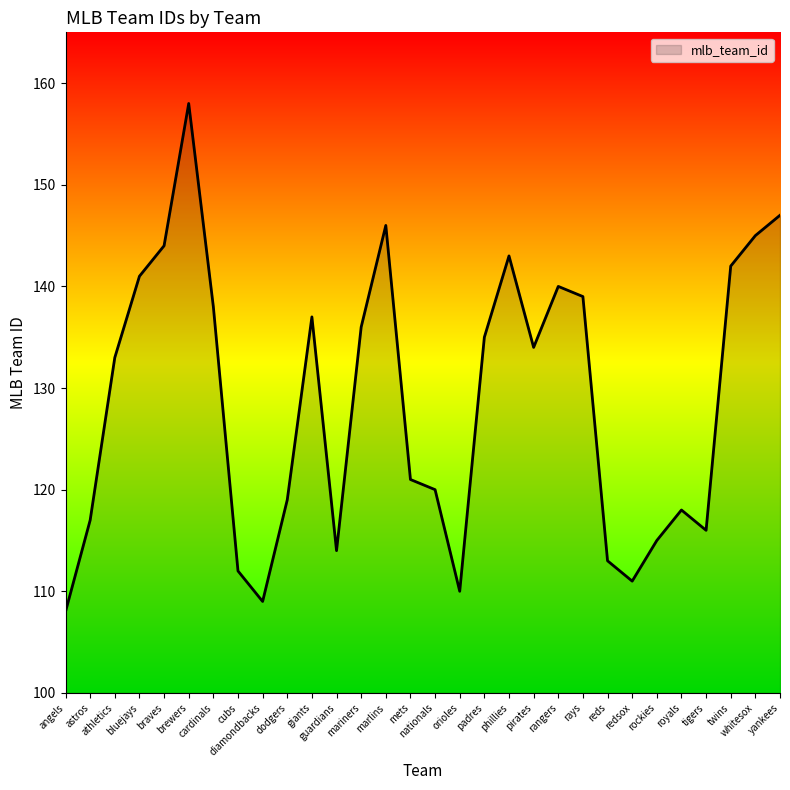

Reading left to right, list all the values displayed in this chart.

angels=108	astros=117	athletics=133	bluejays=141	braves=144	brewers=158	cardinals=138	cubs=112	diamondbacks=109	dodgers=119	giants=137	guardians=114	mariners=136	marlins=146	mets=121	nationals=120	orioles=110	padres=135	phillies=143	pirates=134	rangers=140	rays=139	reds=113	redsox=111	rockies=115	royals=118	tigers=116	twins=142	whitesox=145	yankees=147